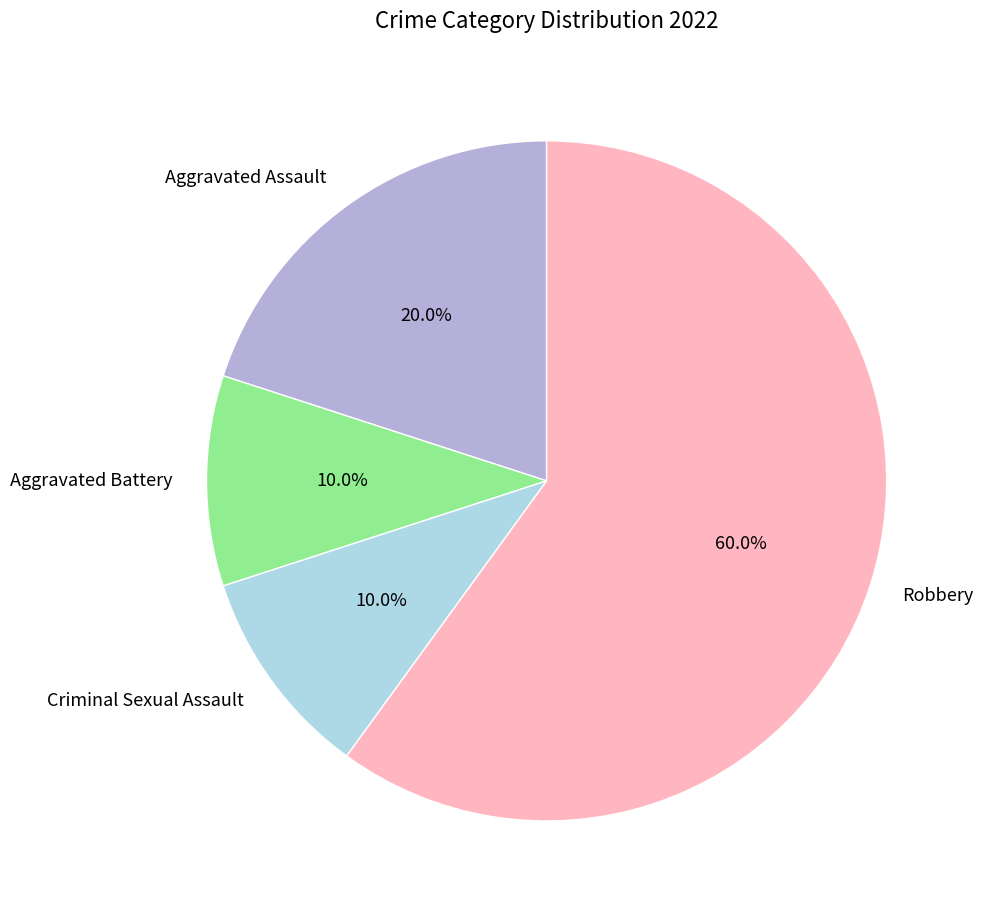

Approximately how many times larger is the value at Robbery compared to Aggravated Battery?

6.0